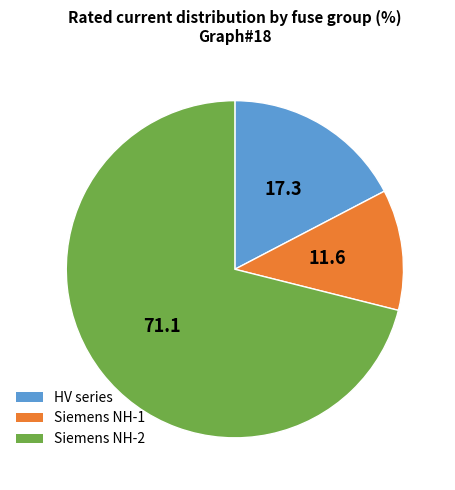

What is the largest slice in the pie chart?

Siemens NH-2